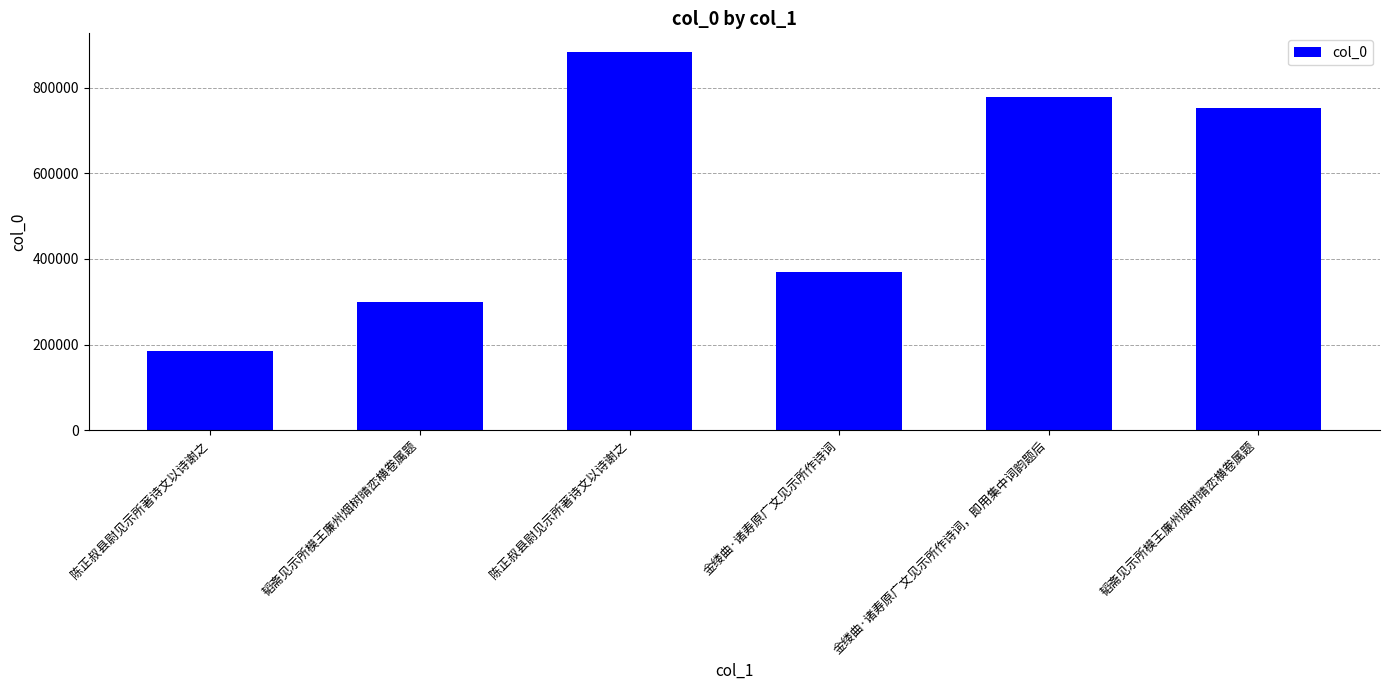

What is the average value?

544550